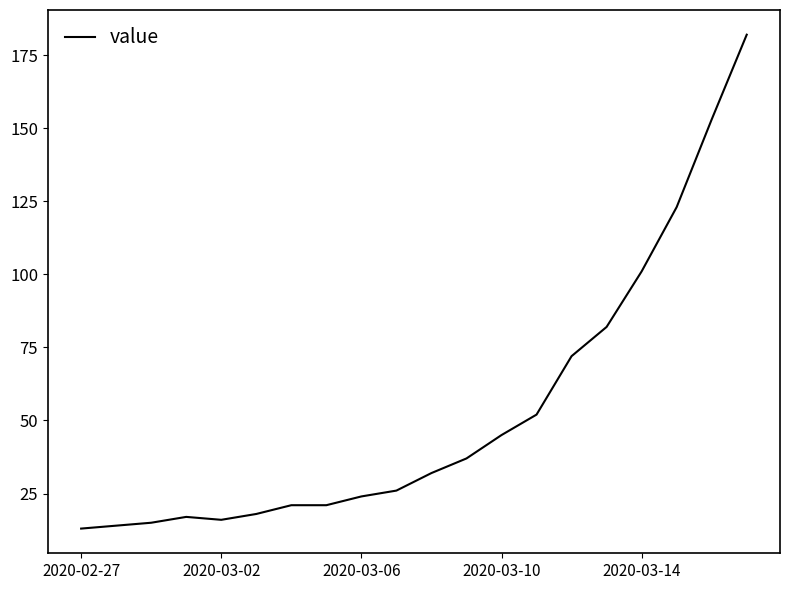

Reading left to right, what are all the values shown in this chart?

13	14	15	17	16	18	21	21	24	26	32	37	45	52	72	82	101	123	153	182